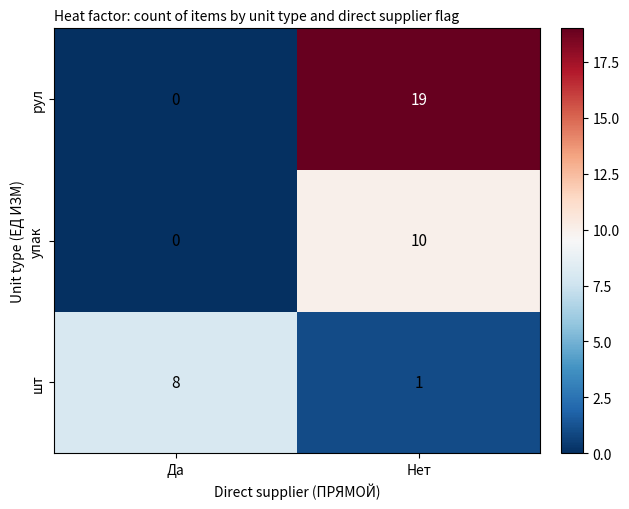

Which series has the widest spread of values?

рул